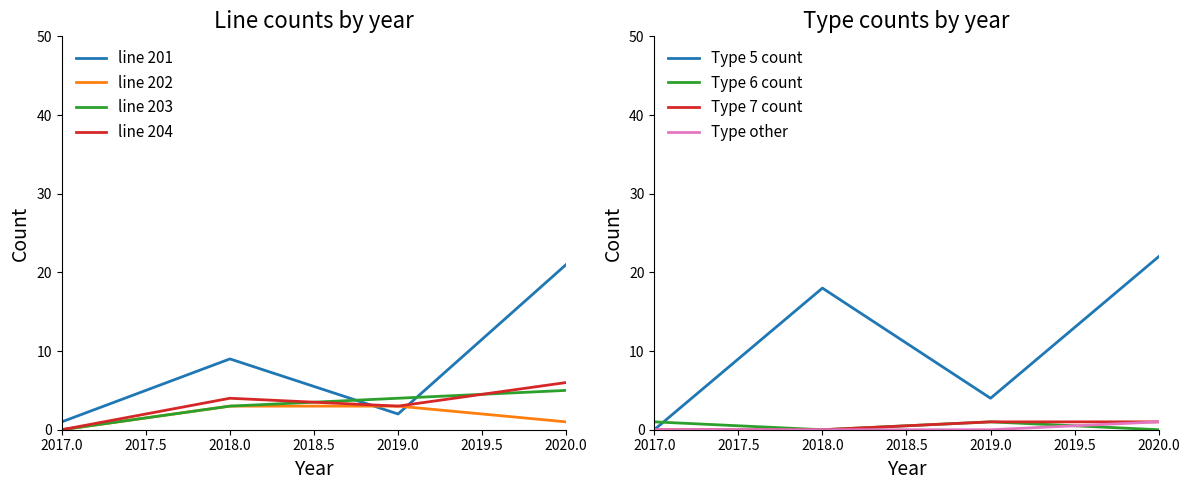

List the labels in order of line 204 value, smallest first.

2017.0, 2019.0, 2018.0, 2020.0